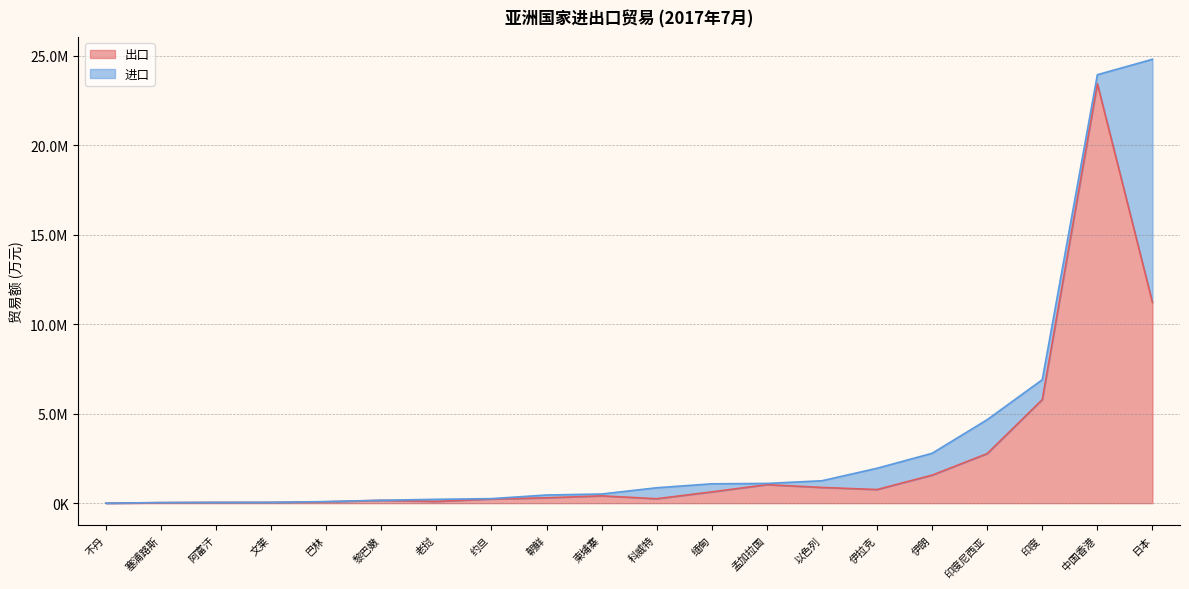

How many lines are shown in the chart?

2